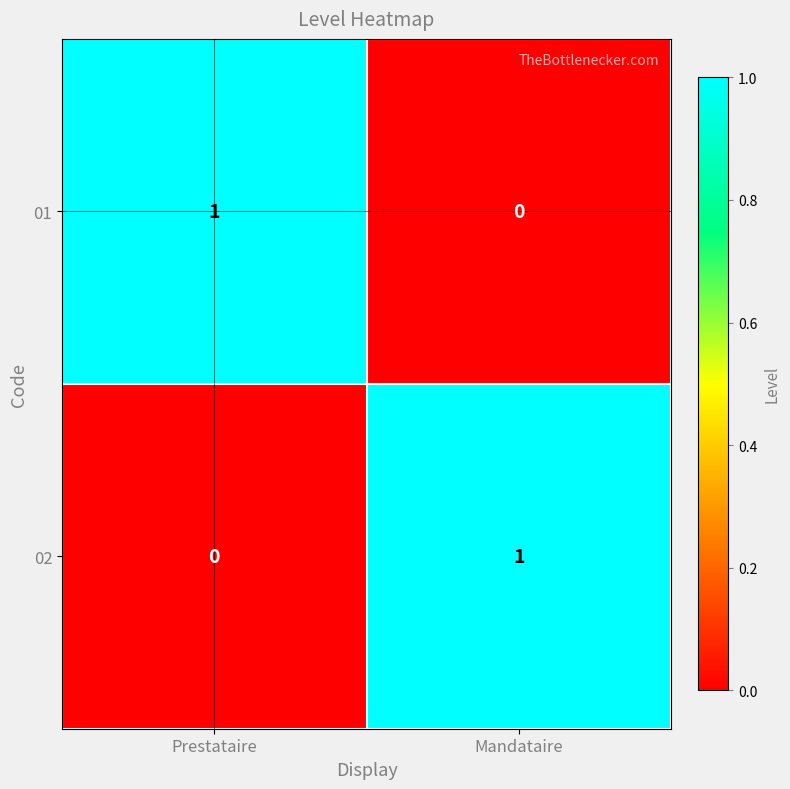

Reading right to left, what are all the values shown in this chart?

01: Mandataire=0	Prestataire=1
02: Mandataire=1	Prestataire=0